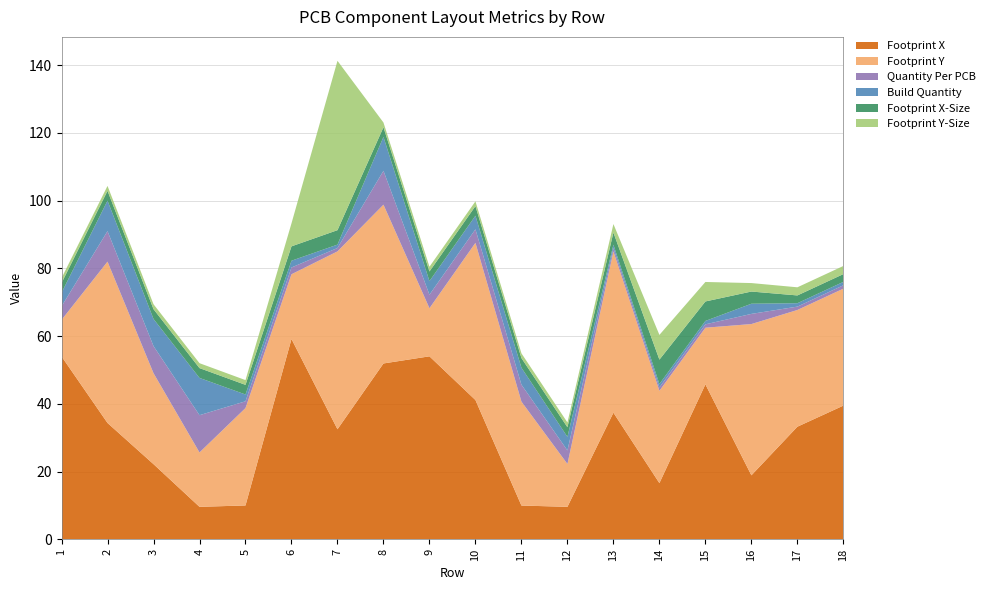

Reading right to left, list all the values displayed in this chart.

Footprint X: 18=39.5	17=33.2	16=18.9	15=45.8	14=16.6	13=37.4	12=9.6	11=10.0	10=41.1	9=54.0	8=51.9	7=32.5	6=59.1	5=10.0	4=9.6	3=22.2	2=34.4	1=54.0
Footprint Y: 18=34.5	17=34.5	16=44.6	15=16.7	14=27.2	13=47.6	12=12.7	11=30.7	10=46.4	9=14.2	8=46.9	7=52.5	6=19.1	5=28.8	4=16.1	3=26.9	2=47.6	1=10.8
Quantity Per PCB: 18=1.0	17=1.0	16=3.0	15=1.0	14=1.0	13=1.0	12=4.0	11=5.0	10=4.0	9=4.0	8=10.0	7=1.0	6=2.0	5=2.0	4=11.0	3=8.0	2=9.0	1=4.0
Build Quantity: 18=1.0	17=1.0	16=3.0	15=1.0	14=1.0	13=1.0	12=4.0	11=5.0	10=4.0	9=4.0	8=10.0	7=1.0	6=2.0	5=2.0	4=11.0	3=8.0	2=9.0	1=4.0
Footprint X-Size: 18=2.3	17=2.3	16=3.6	15=5.8	14=7.2	13=3.6	12=2.9	11=2.9	10=2.9	9=2.9	8=2.9	7=4.3	6=4.2	5=2.9	4=2.9	3=2.9	2=2.9	1=2.9
Footprint Y-Size: 18=2.4	17=2.4	16=2.5	15=5.8	14=7.3	13=2.5	12=1.4	11=1.4	10=1.4	9=1.4	8=1.4	7=50.0	6=6.8	5=1.4	4=1.4	3=1.4	2=1.4	1=1.4